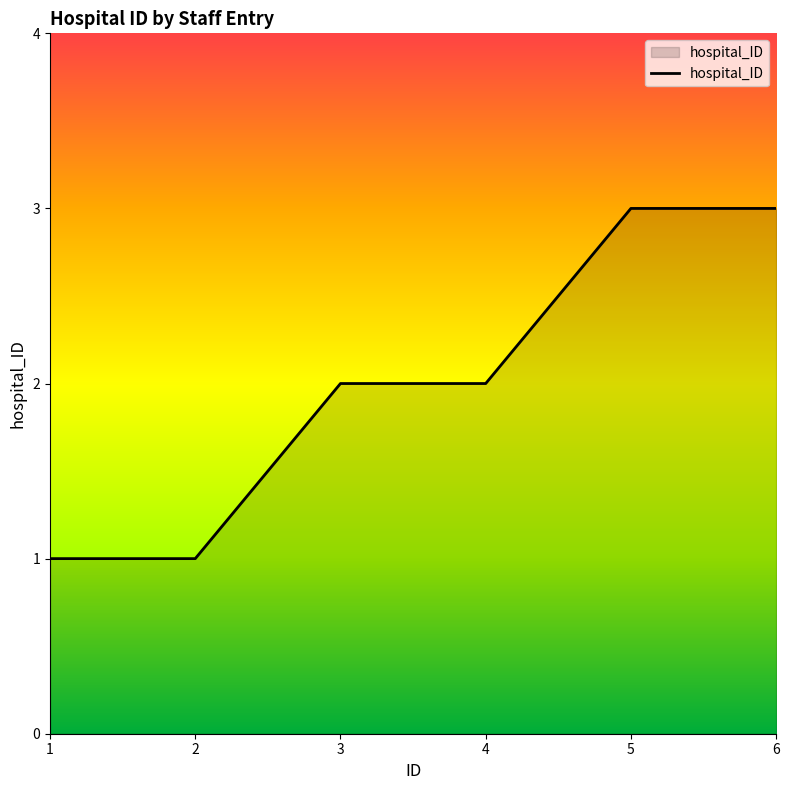

How many values are between 1 and 3?

6